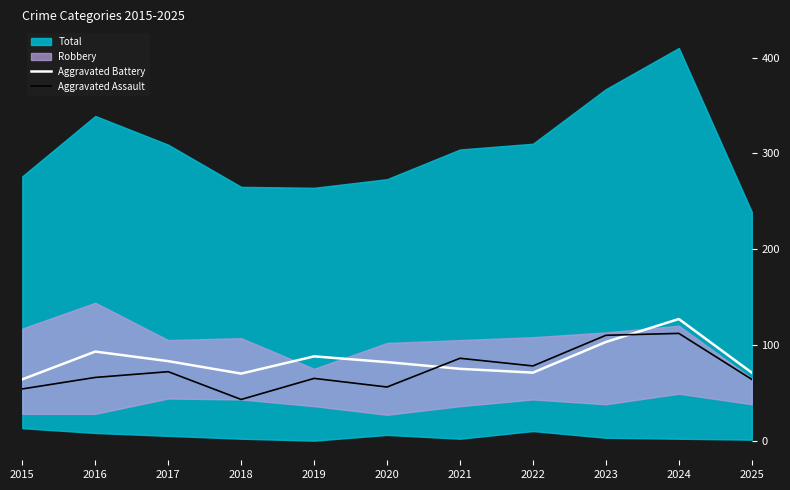

At which label does Aggravated Assault reach its minimum?

2018